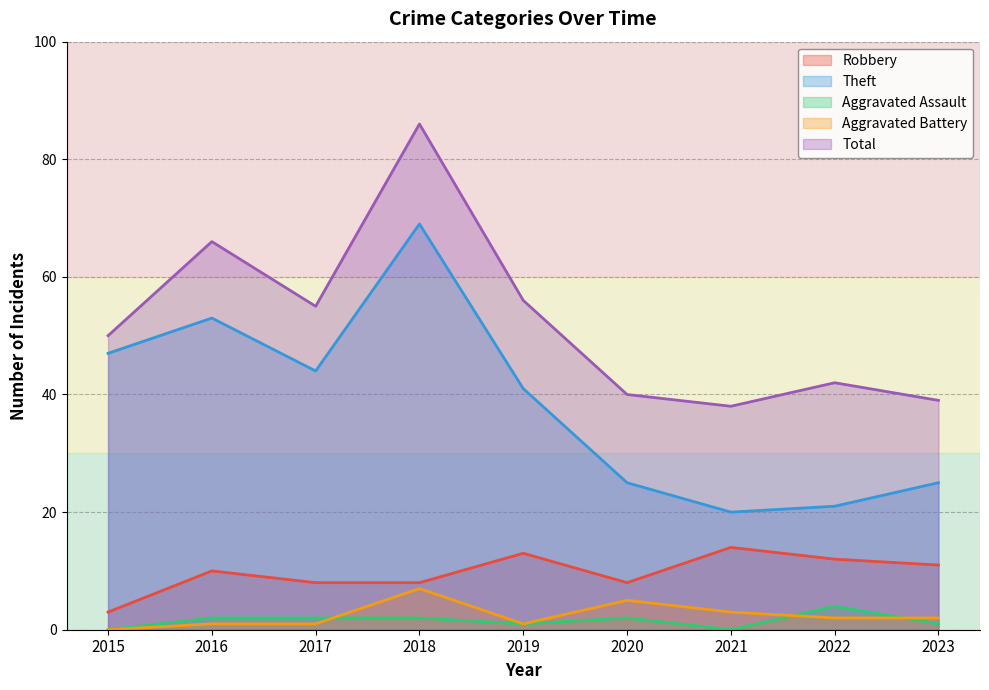

What is the difference between the highest and lowest values at 2016?

65